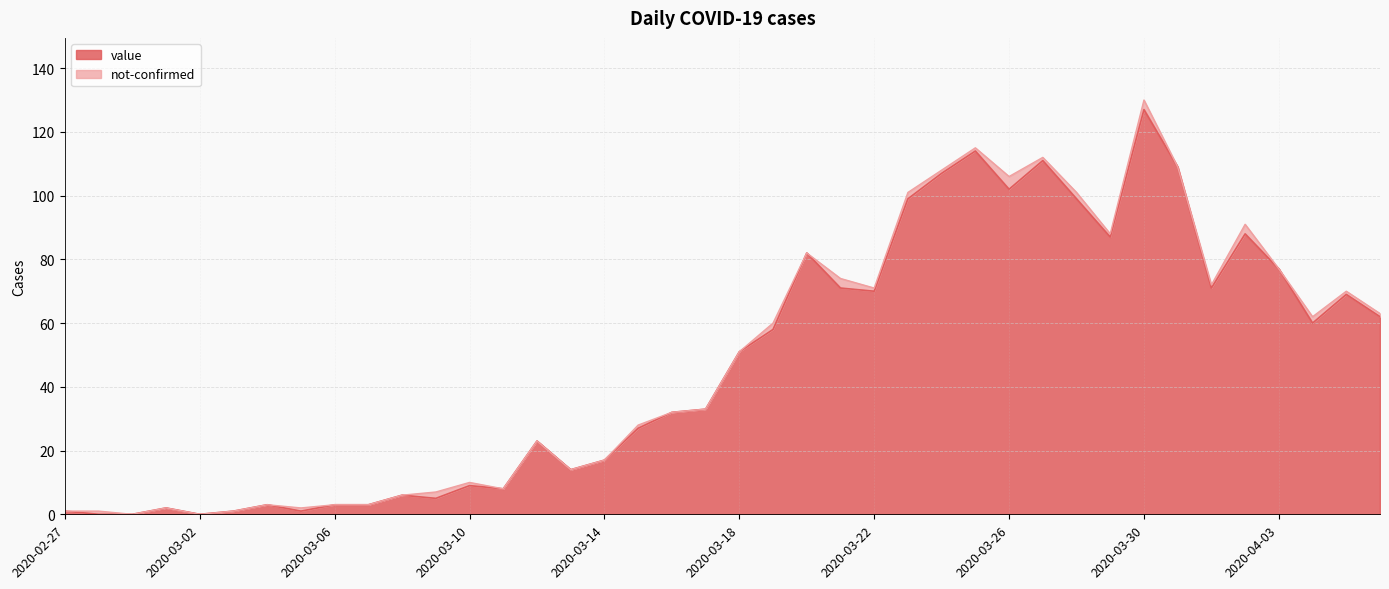

What is the ratio of the value at 2020-03-10 to the value at 2020-03-30?

0.1